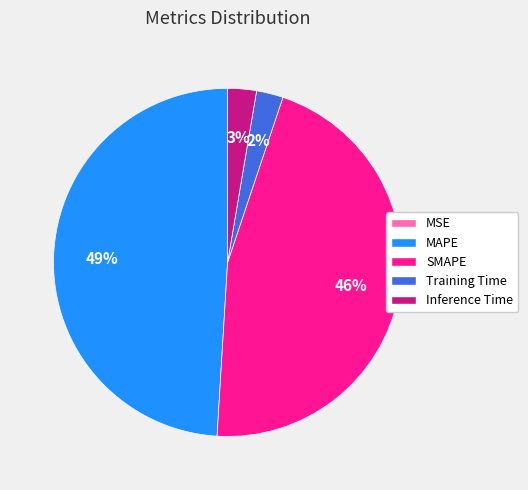

Which category has the biggest portion of the pie?

MAPE